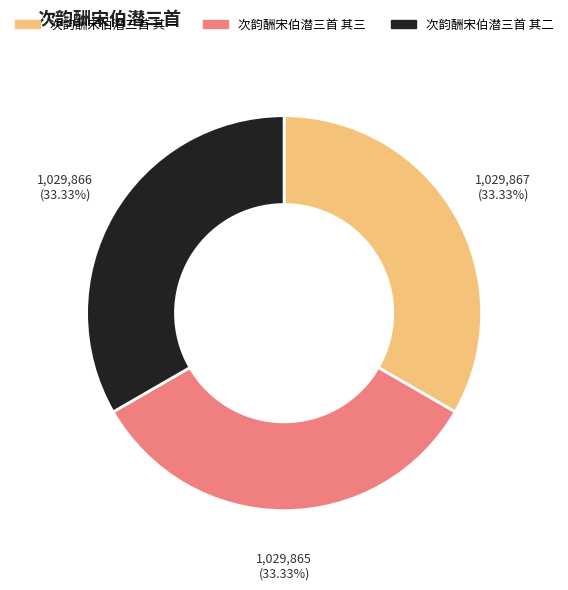

To the nearest percent, what portion does 次韵酬宋伯潜三首 其二 represent?

33%